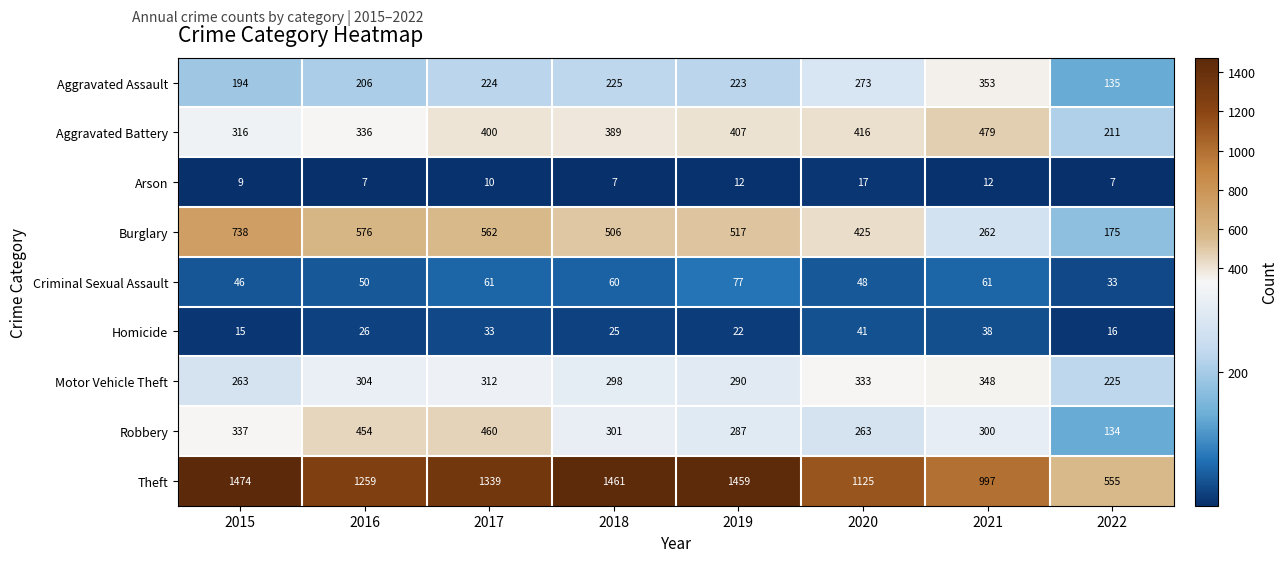

Is it true that Aggravated Battery equals 316 at 2015?

True